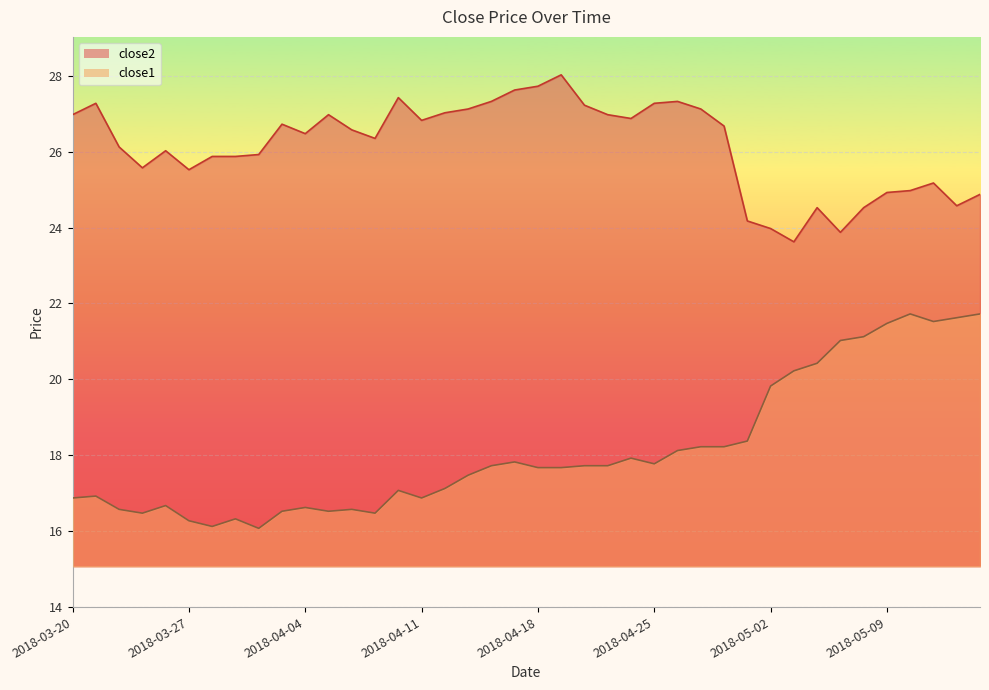

What is the minimum value for close2?

23.6